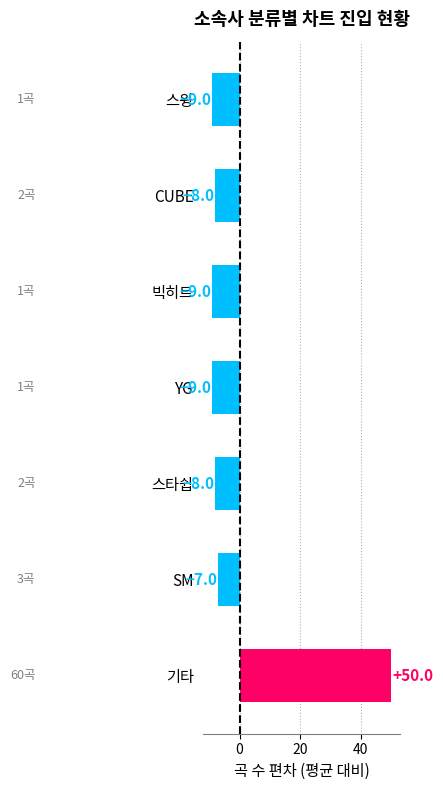

What is the minimum value shown in the chart?

-9